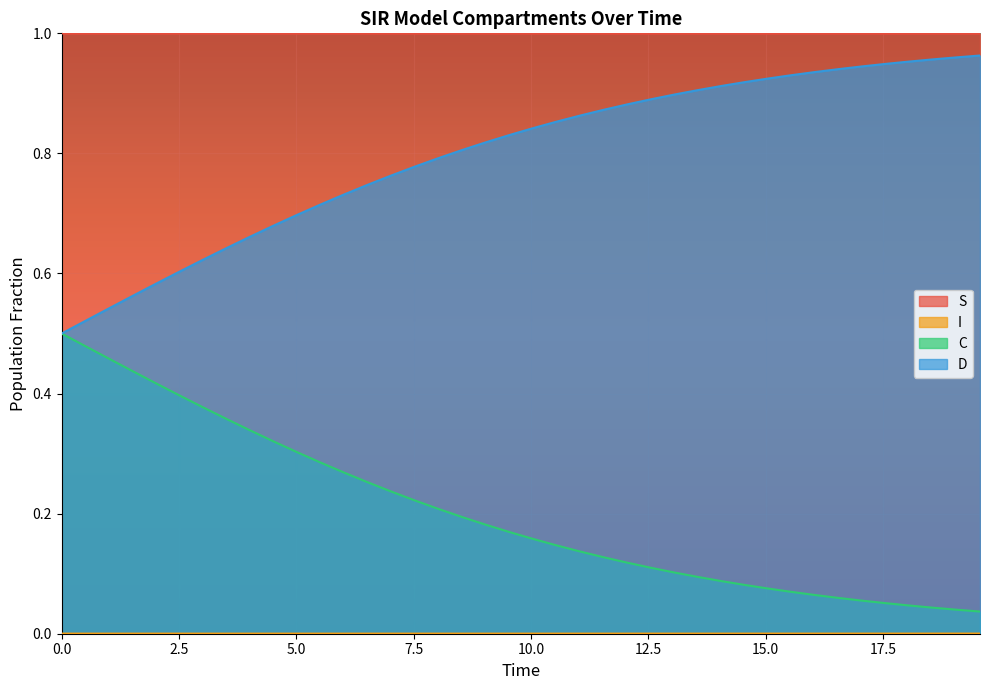

Which series has the largest total across all categories?

S